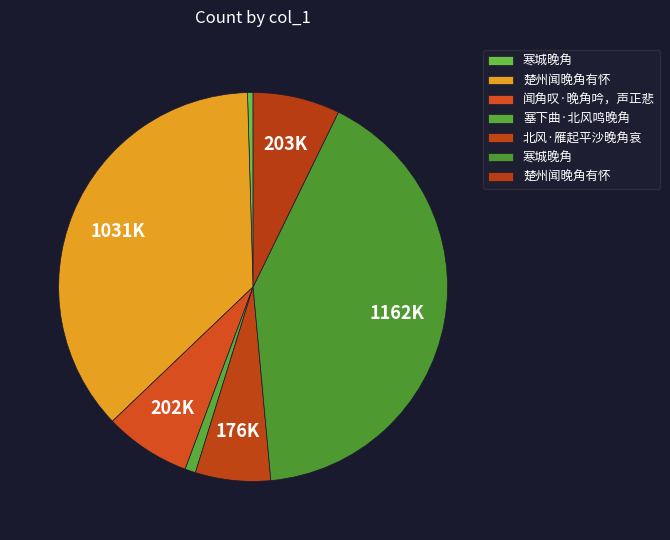

How many slices are in this pie chart?

7